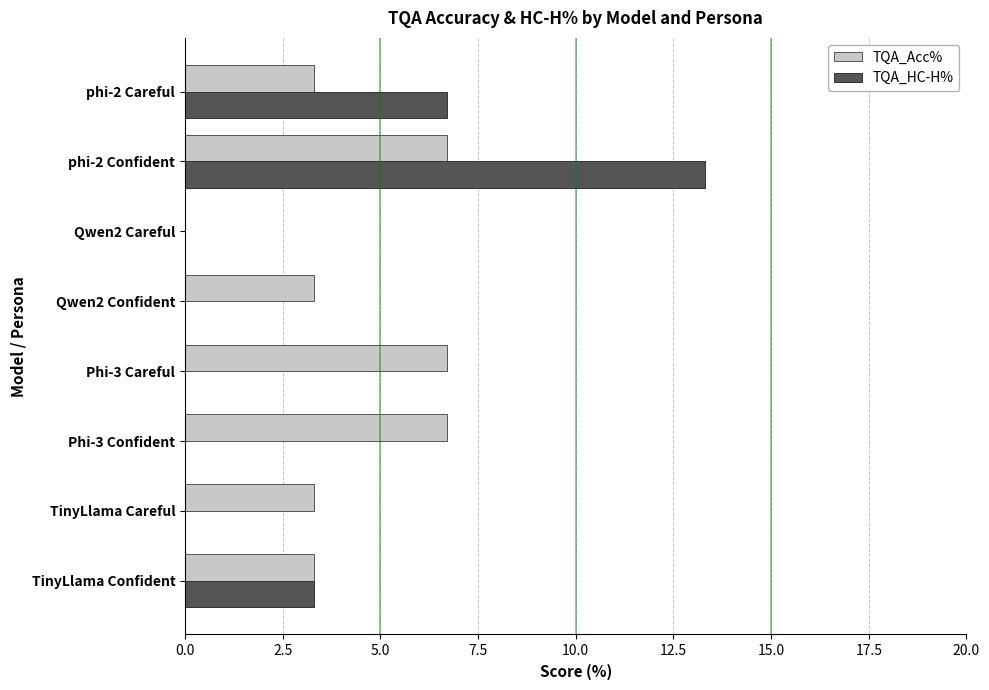

The value of TQA_Acc% at phi-2 Confident is 10.3. True or false?

False